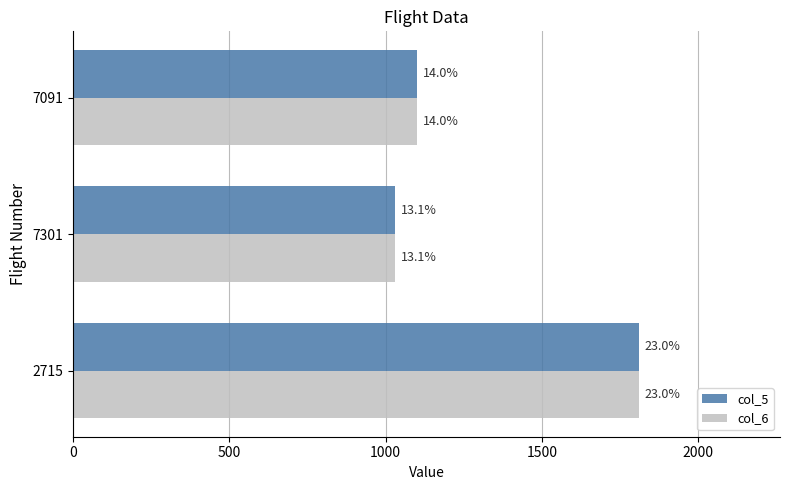

What are all the series names shown in the legend?

col_5, col_6